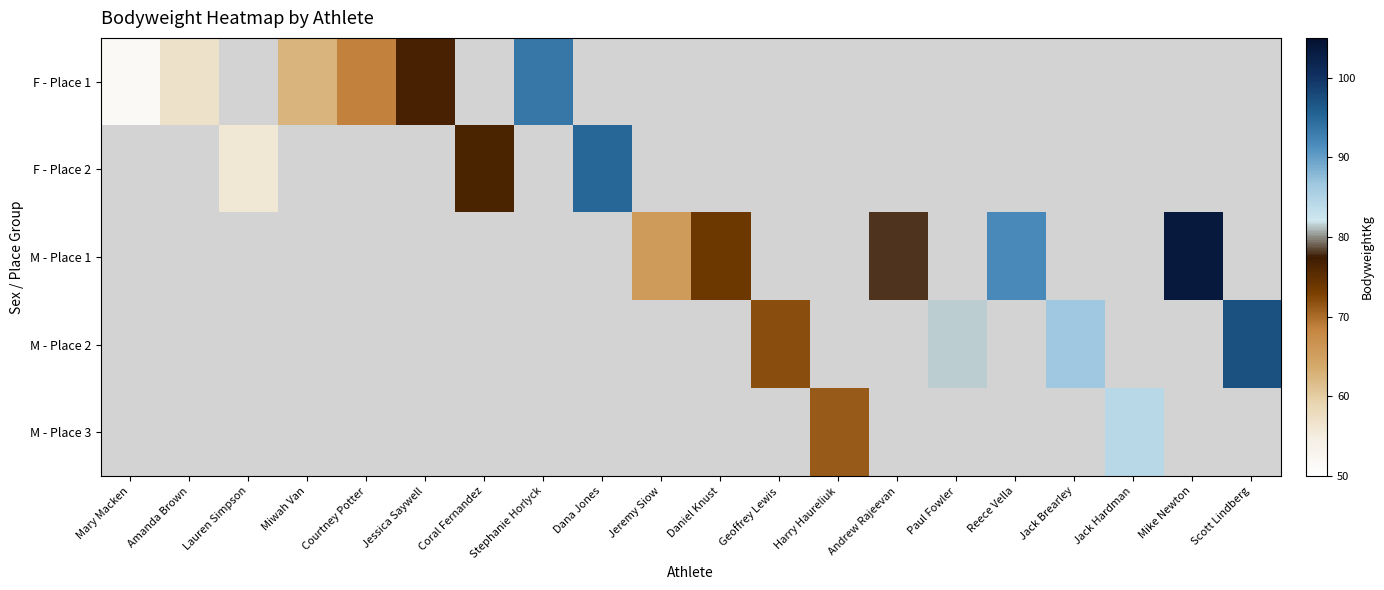

How many data points does each series have?

20